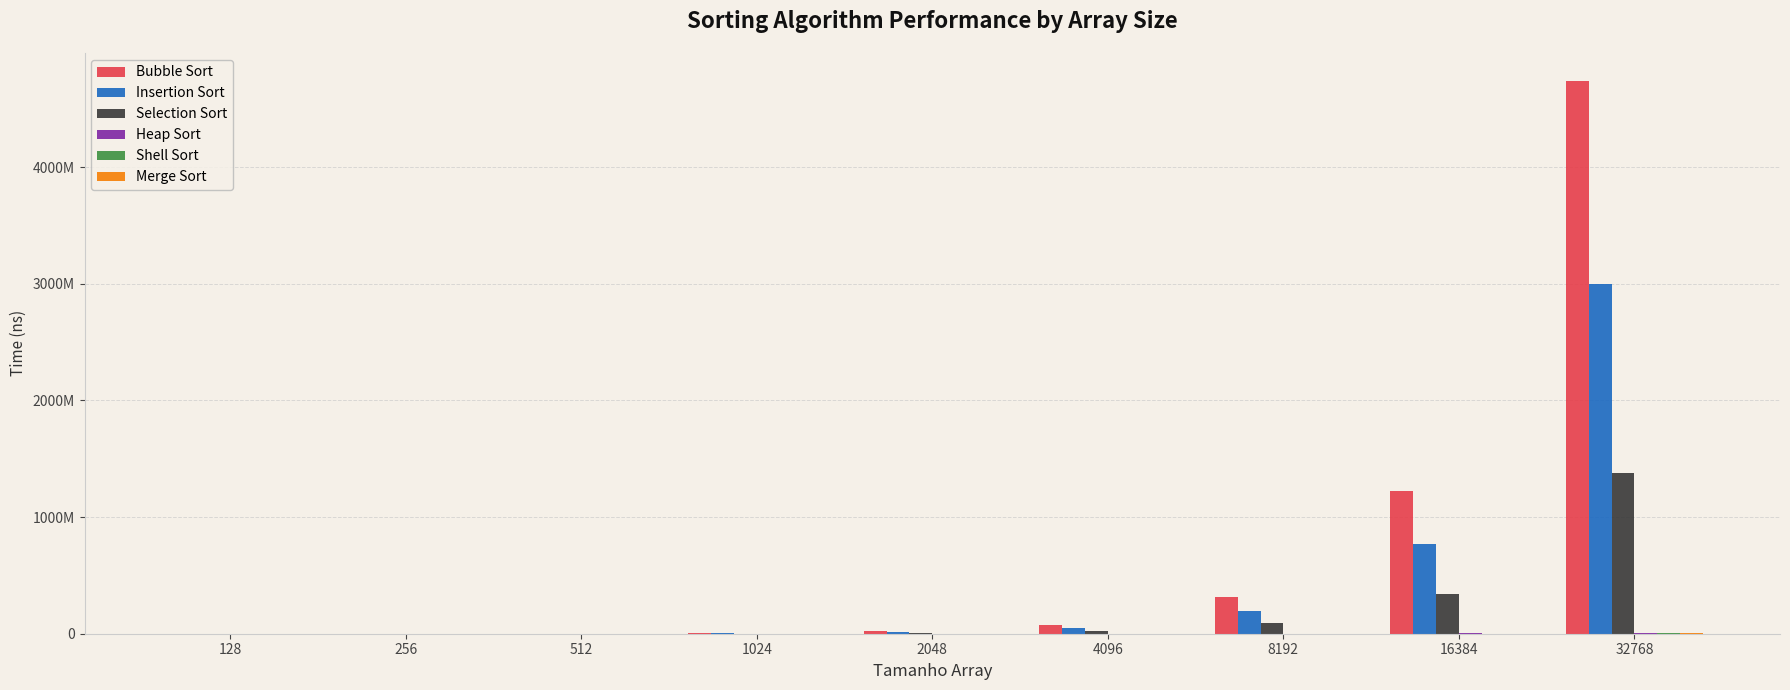

Are the bars horizontal?

No